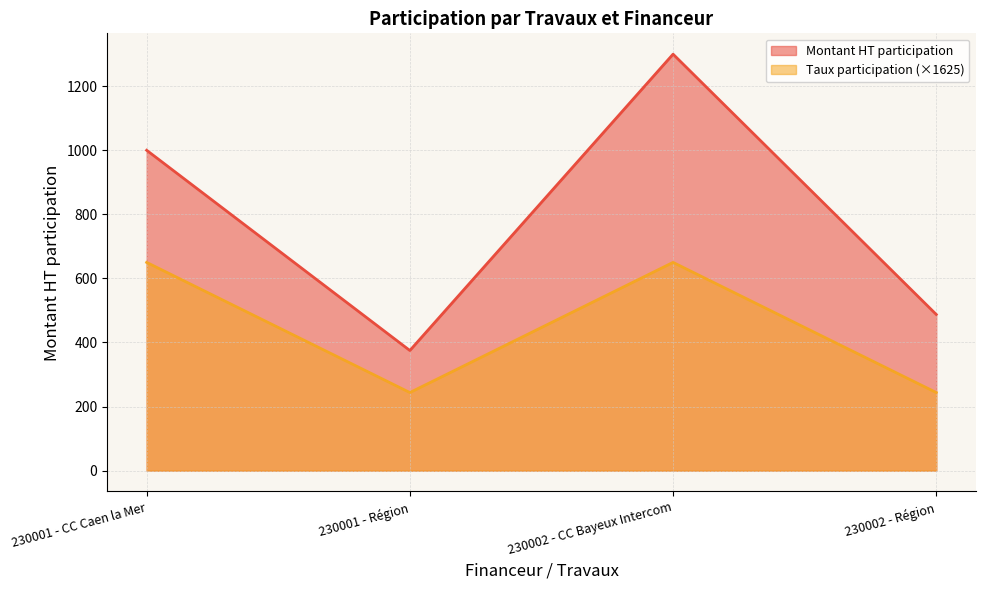

Which series has the largest range (max minus min)?

Montant HT participation